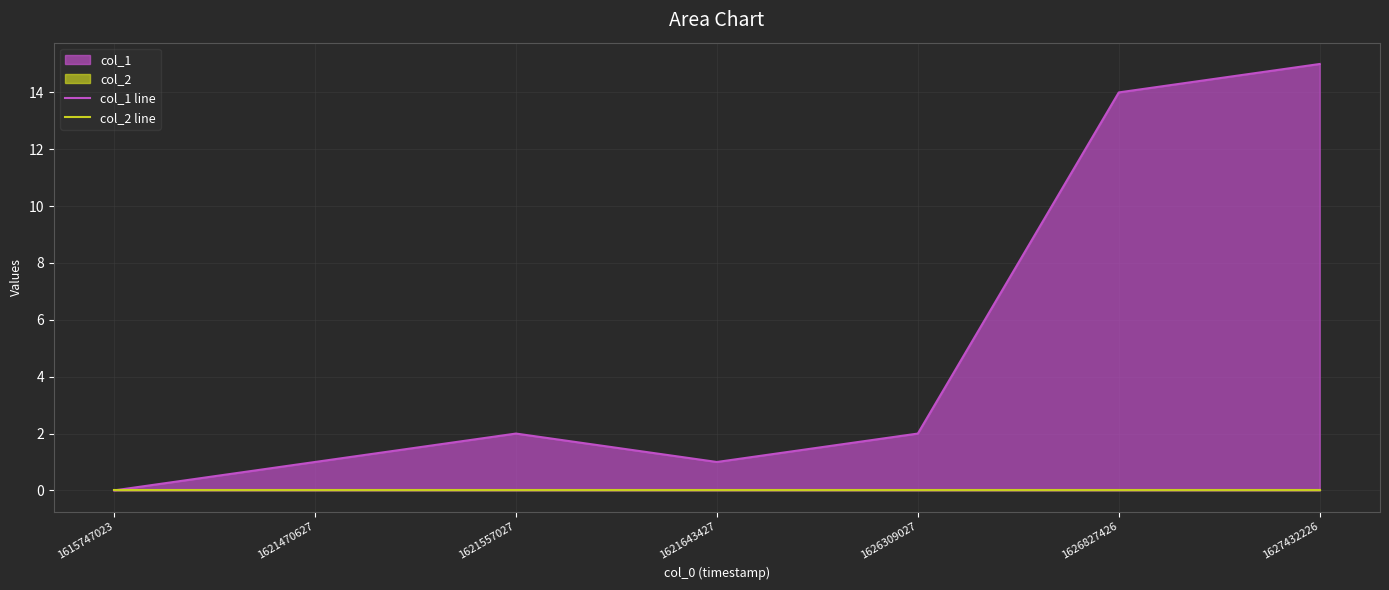

In col_1 line, how many points are lower than both neighbors (excluding endpoints)?

1